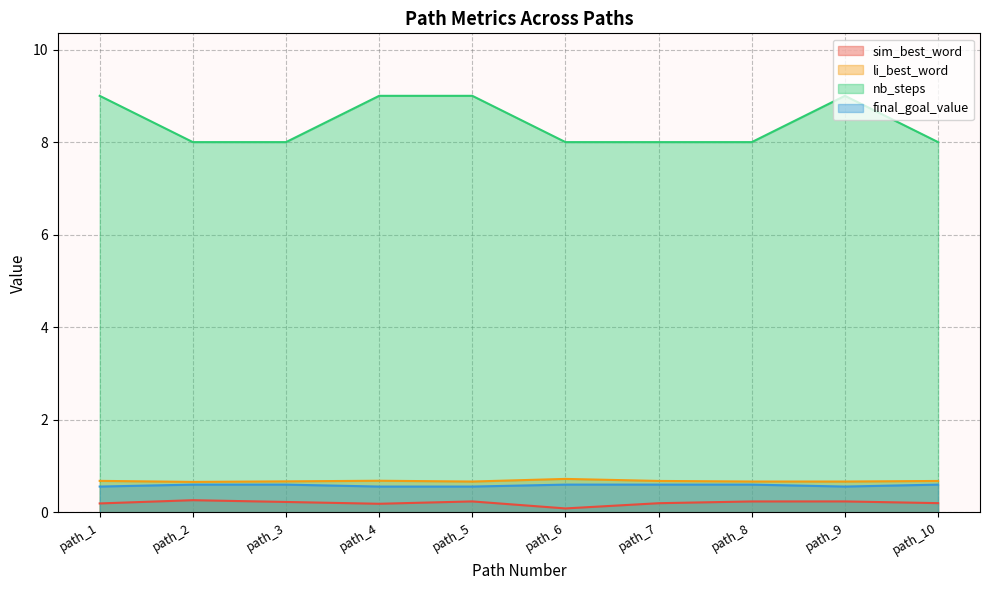

What is the difference between the second highest and second lowest values in the final_goal_value series?

0.0